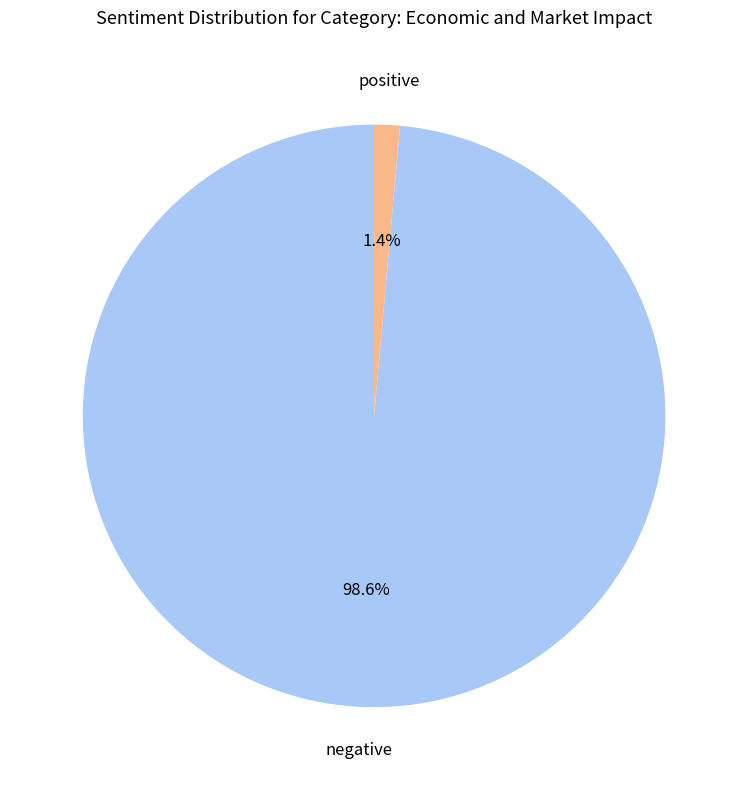

Is there a majority slice in this chart?

Yes